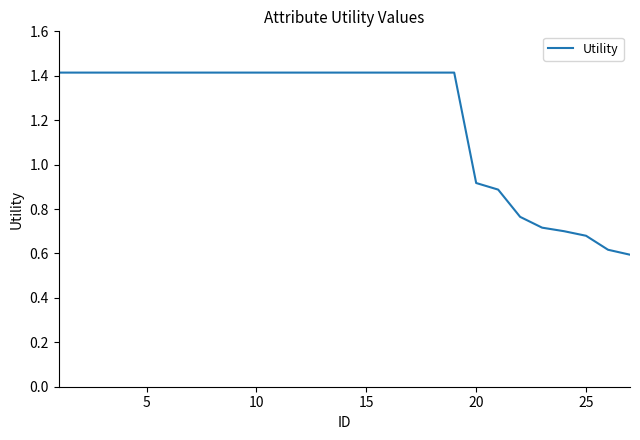

What is the maximum value shown in the chart?

1.4